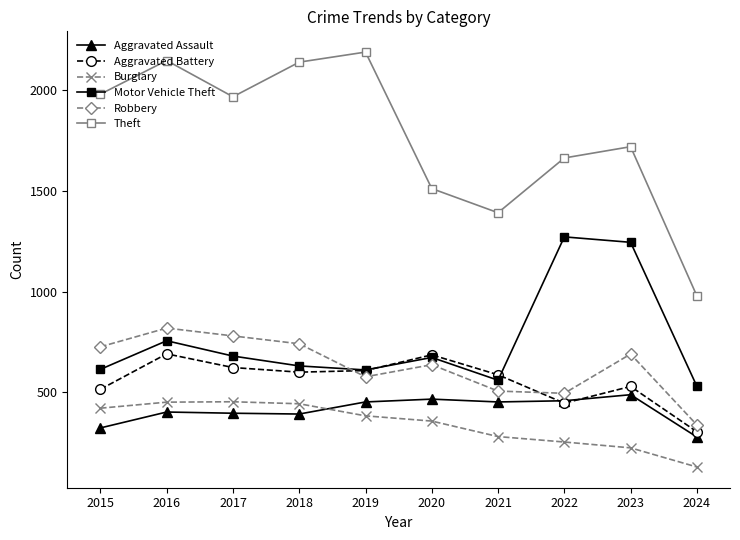

The value of Aggravated Assault at 2020 is 209. True or false?

False